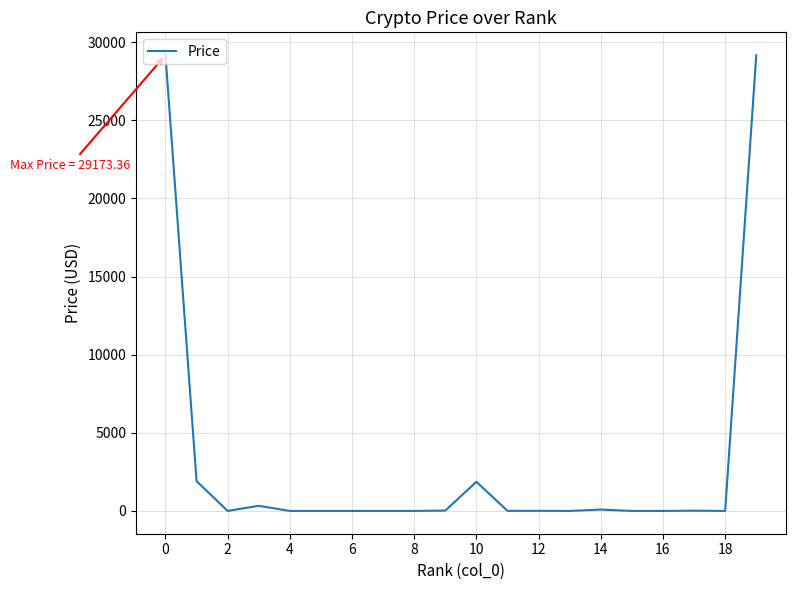

What is the difference between the maximum and minimum values?

29173.4